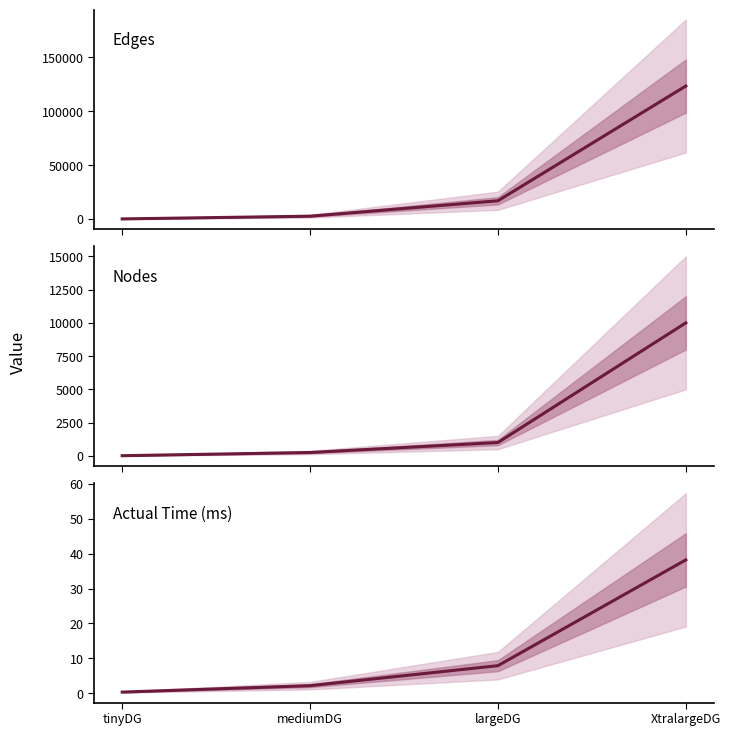

True or false: Edges has a value of 15.0 at tinyDG.

True